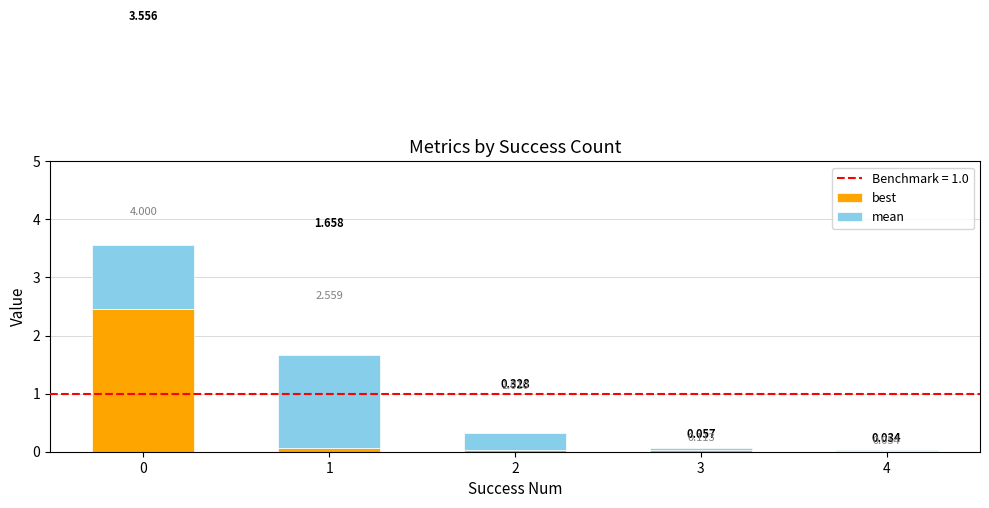

How many distinct data groups are displayed?

2